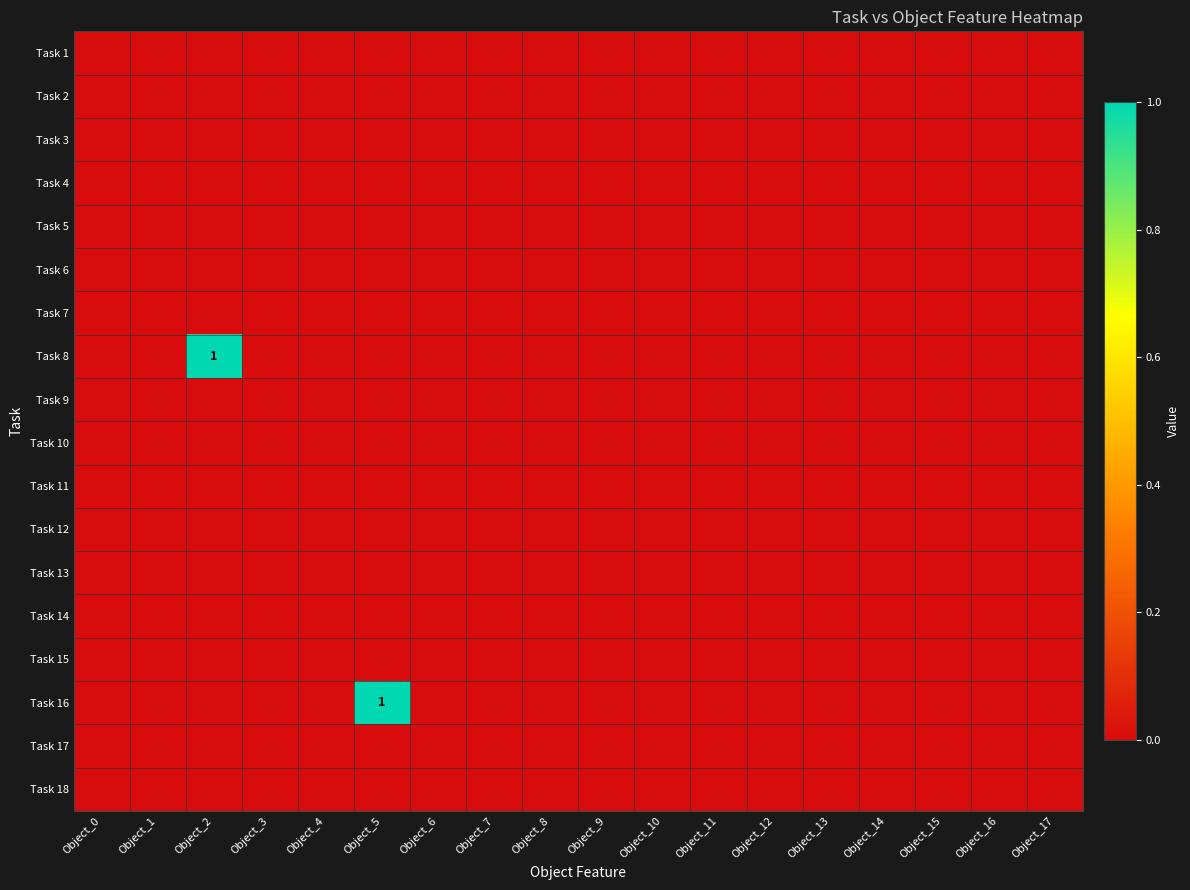

Rank the categories by Task 14 value from lowest to highest.

Object_0, Object_1, Object_2, Object_3, Object_4, Object_5, Object_6, Object_7, Object_8, Object_9, Object_10, Object_11, Object_12, Object_13, Object_14, Object_15, Object_16, Object_17